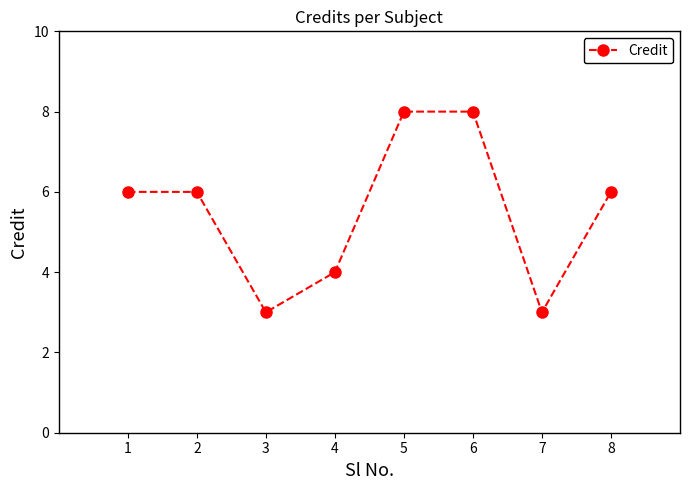

Is it true that the value at 2 is 6?

True